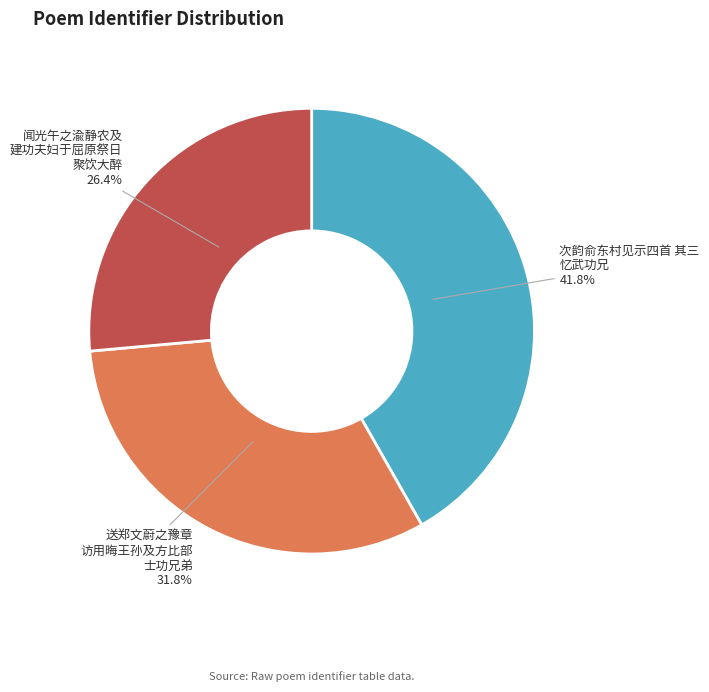

Is there any slice that represents more than half of the pie?

No